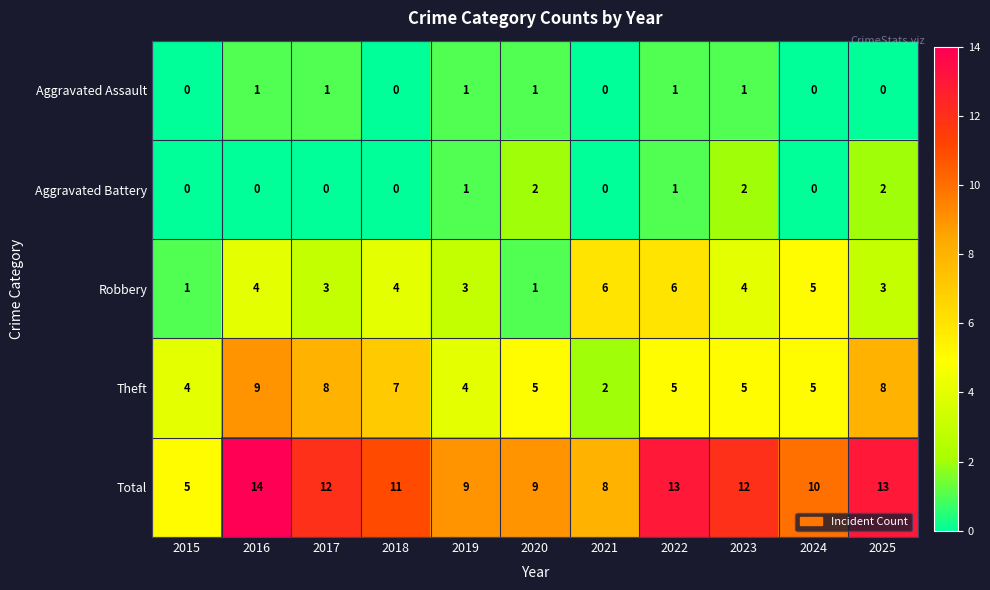

Which series changed the most between 2016 and 2018?

Total